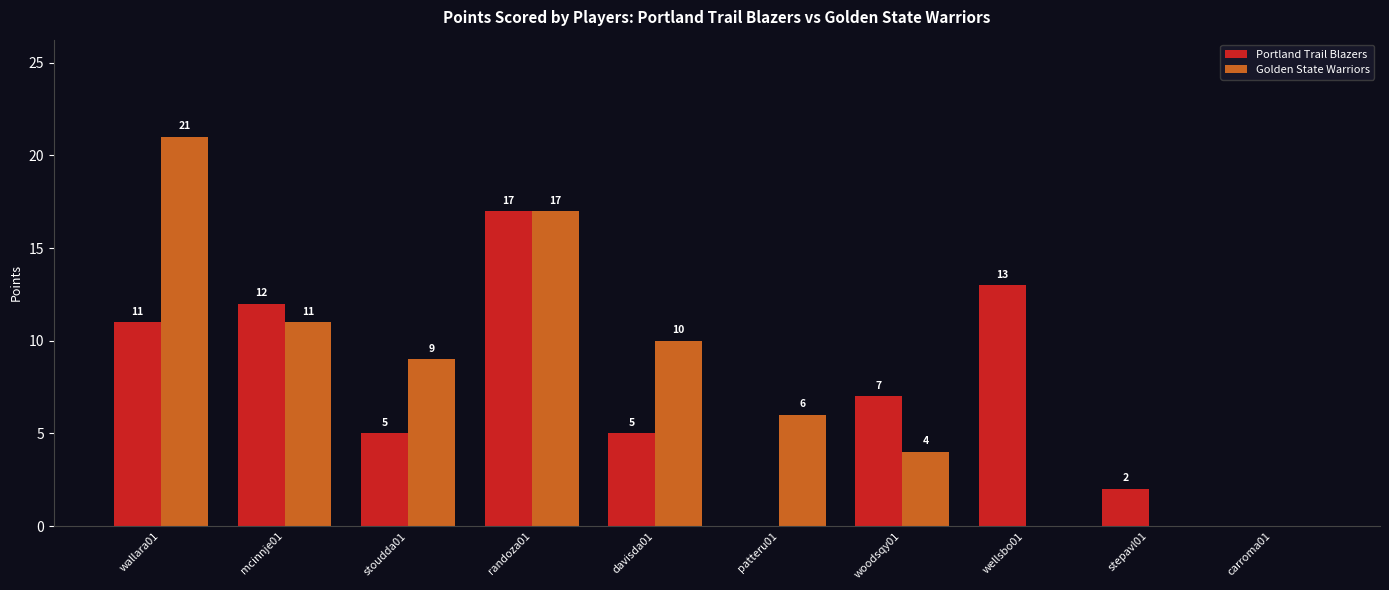

Are the bars grouped side by side (vs. stacked)?

Yes